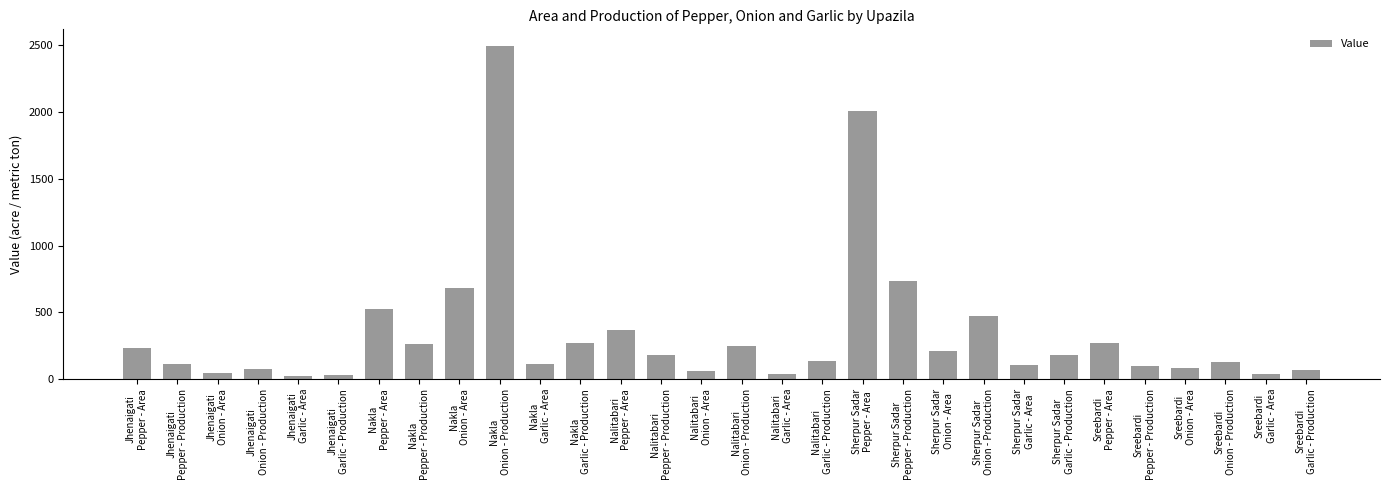

What is the average value?

344